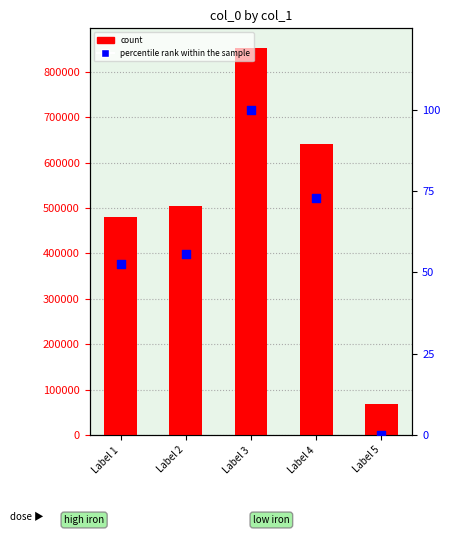

Which series has the widest spread of Y values?

col_0